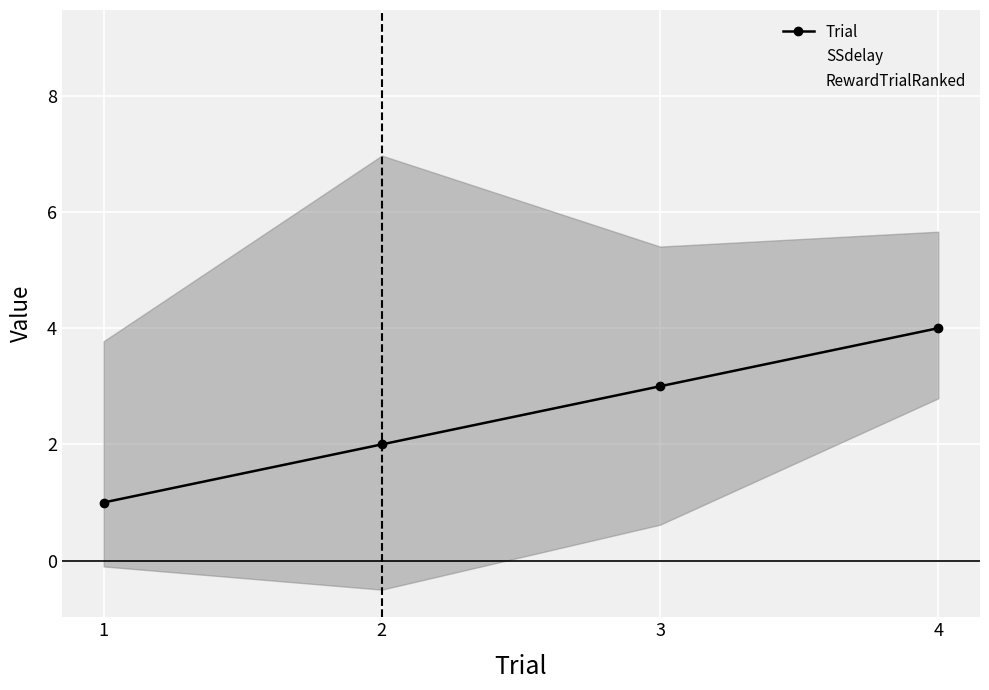

What is the sum of the RewardTrialRanked values at 4 and 1?

2